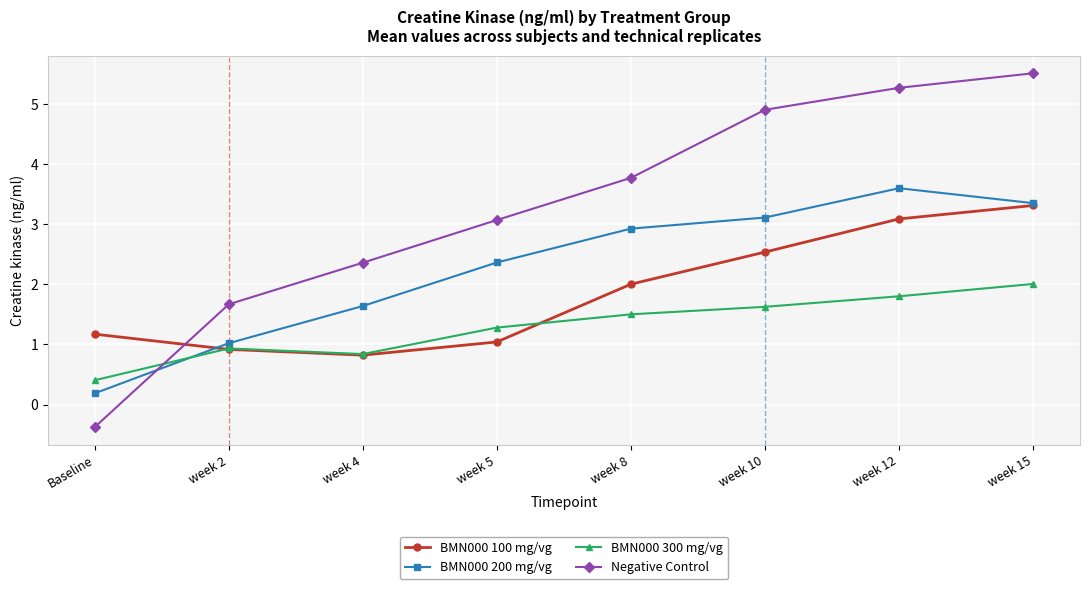

The value of Negative Control at week 12 is 5.3. True or false?

True